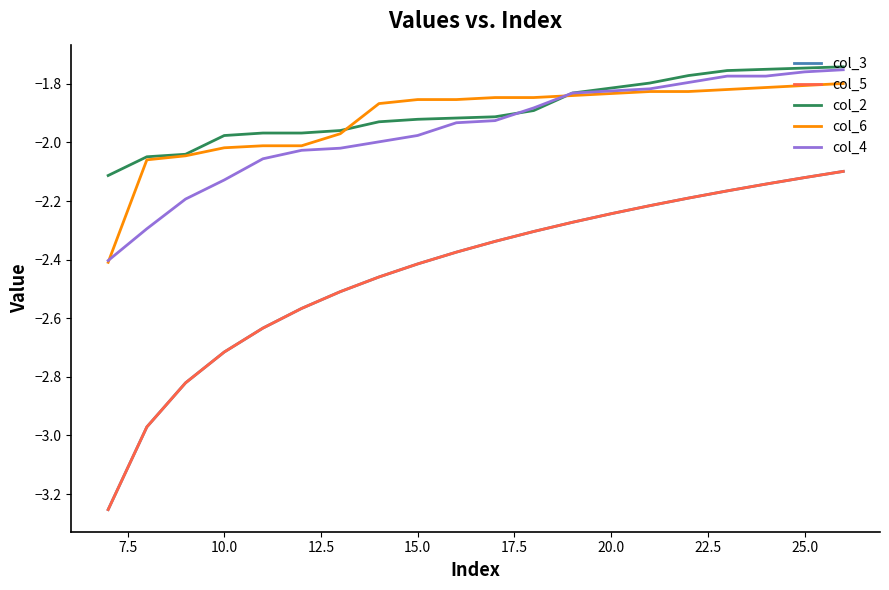

Reading right to left, list all the values displayed in this chart.

col_3: -2.1	-2.1	-2.1	-2.2	-2.2	-2.2	-2.2	-2.3	-2.3	-2.3	-2.4	-2.4	-2.5	-2.5	-2.6	-2.6	-2.7	-2.8	-3.0	-3.3
col_5: -2.1	-2.1	-2.1	-2.2	-2.2	-2.2	-2.2	-2.3	-2.3	-2.3	-2.4	-2.4	-2.5	-2.5	-2.6	-2.6	-2.7	-2.8	-3.0	-3.3
col_2: -1.7	-1.7	-1.8	-1.8	-1.8	-1.8	-1.8	-1.8	-1.9	-1.9	-1.9	-1.9	-1.9	-2.0	-2.0	-2.0	-2.0	-2.0	-2.0	-2.1
col_6: -1.8	-1.8	-1.8	-1.8	-1.8	-1.8	-1.8	-1.8	-1.8	-1.8	-1.9	-1.9	-1.9	-2.0	-2.0	-2.0	-2.0	-2.0	-2.1	-2.4
col_4: -1.8	-1.8	-1.8	-1.8	-1.8	-1.8	-1.8	-1.8	-1.9	-1.9	-1.9	-2.0	-2.0	-2.0	-2.0	-2.1	-2.1	-2.2	-2.3	-2.4